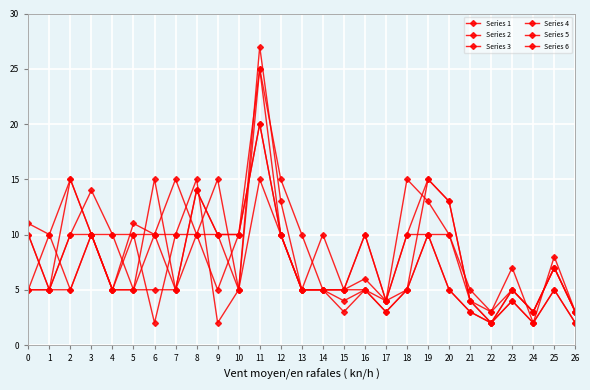

How many lines are shown in the chart?

6